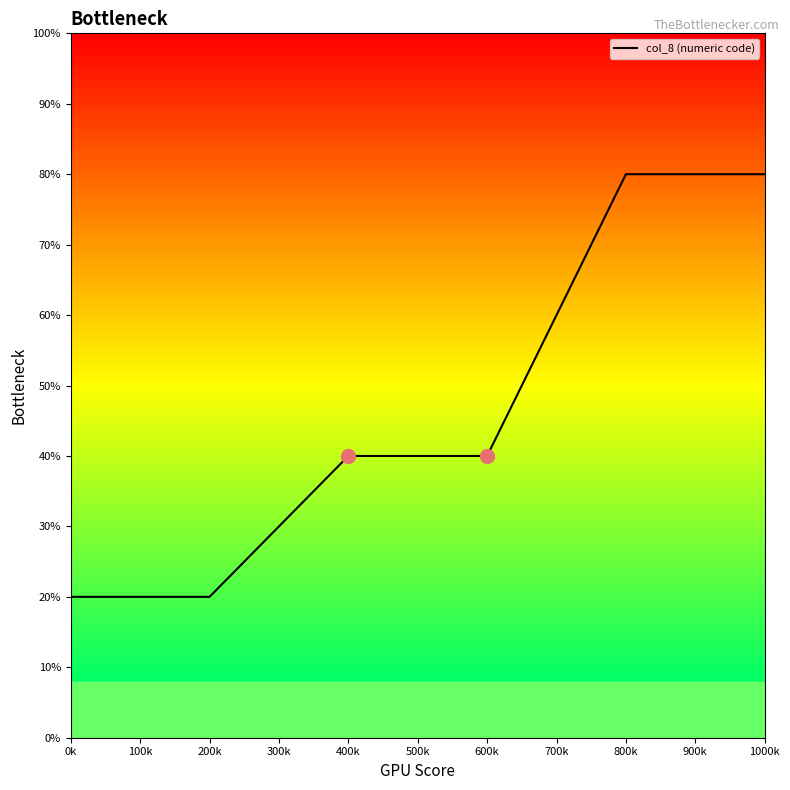

Which has a higher value, 400k or 200k?

400k